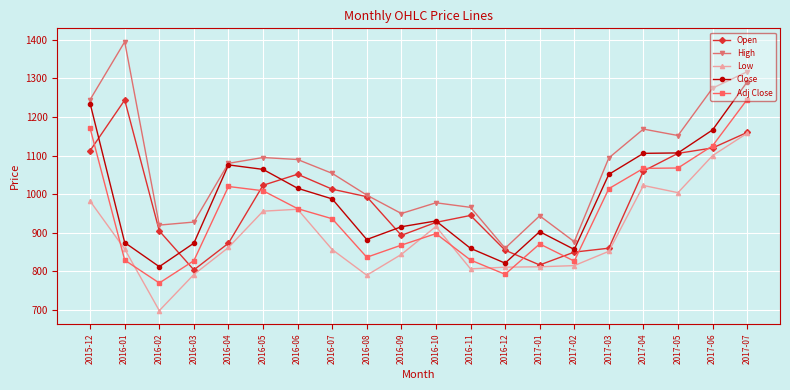

How many interior local peaks does the High series have?

5